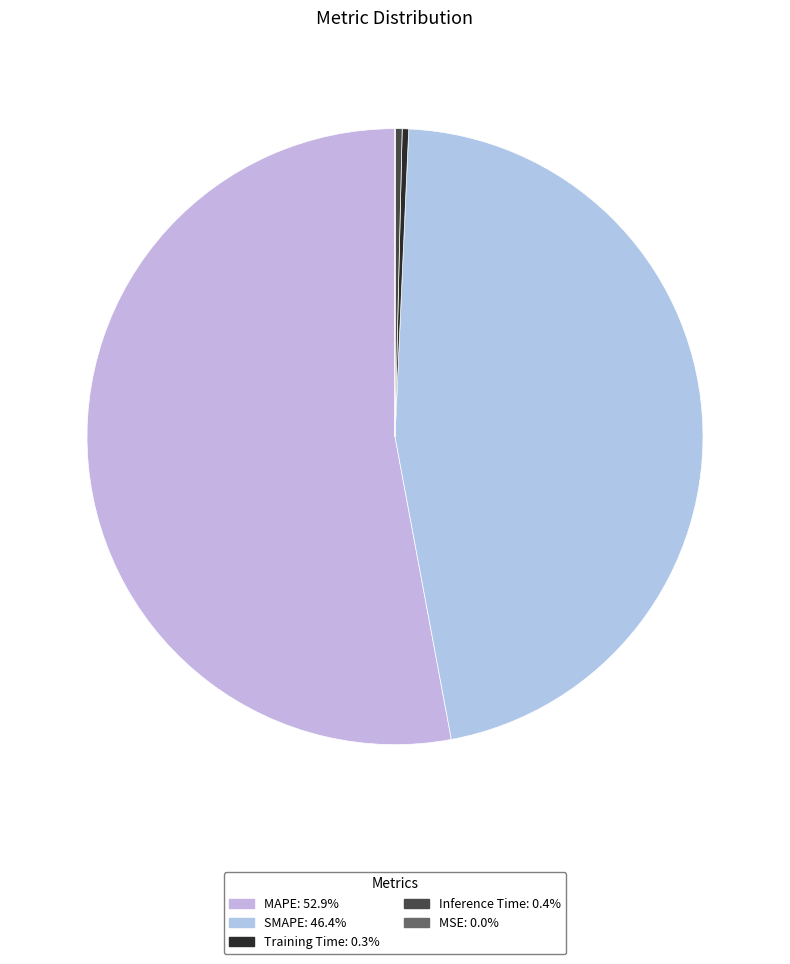

The MAPE slice represents 45% of the pie. True or false?

False